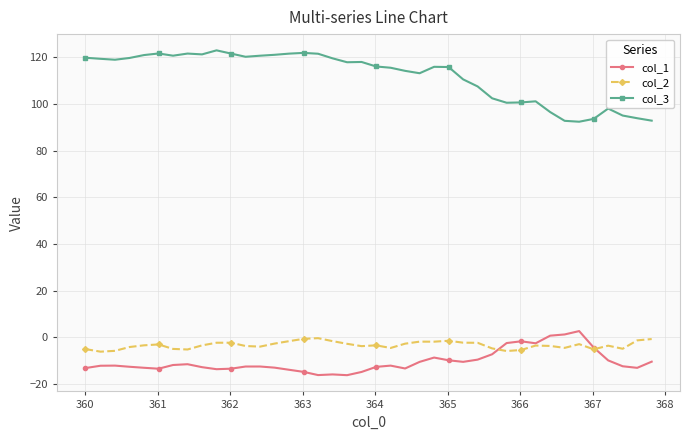

What is the greatest value displayed?

123.0